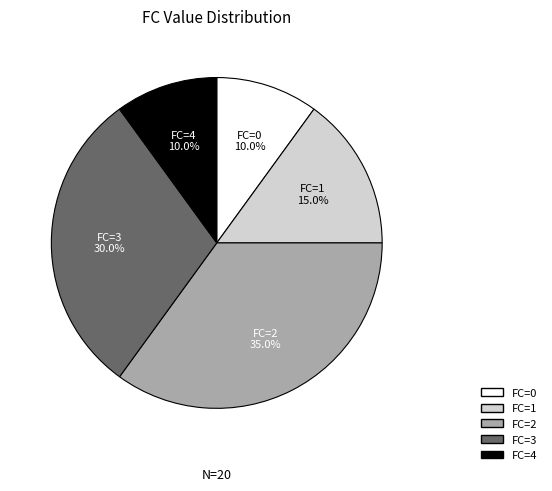

Count the number of slices in the pie.

5